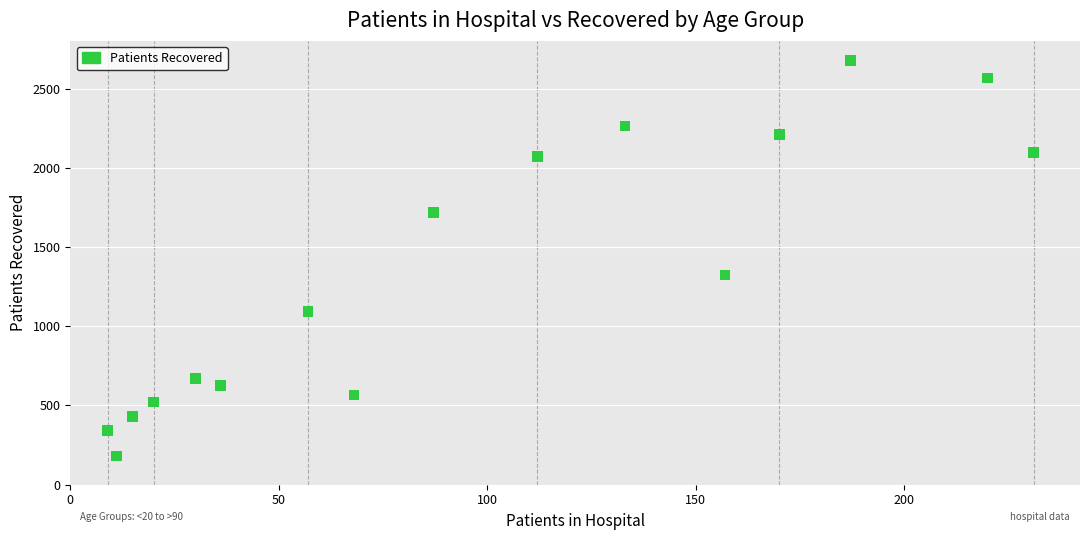

What Y value in the scatter plot is closest to 1429?

1323